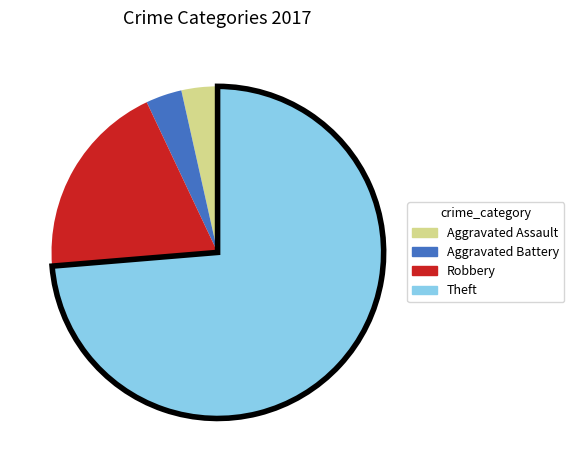

What is the largest slice in the pie chart?

Theft